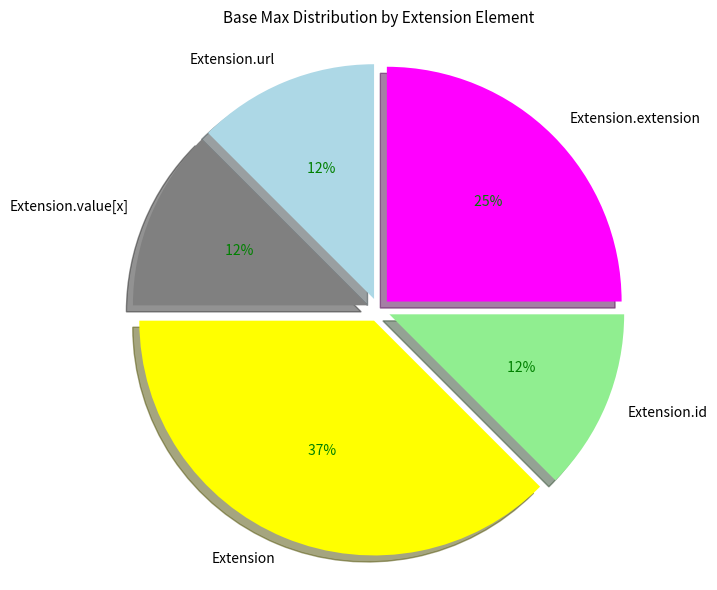

Is the sum of Extension.value[x] and Extension.url greater than half?

No